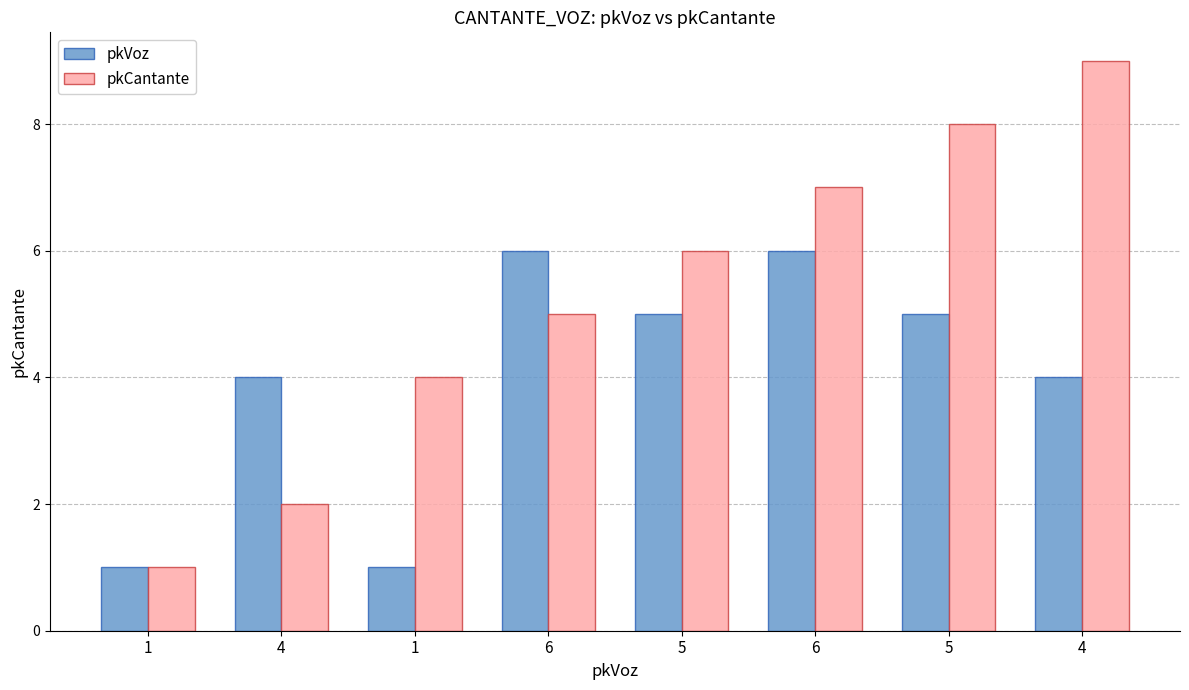

What value does the pkCantante series have at 5?

8